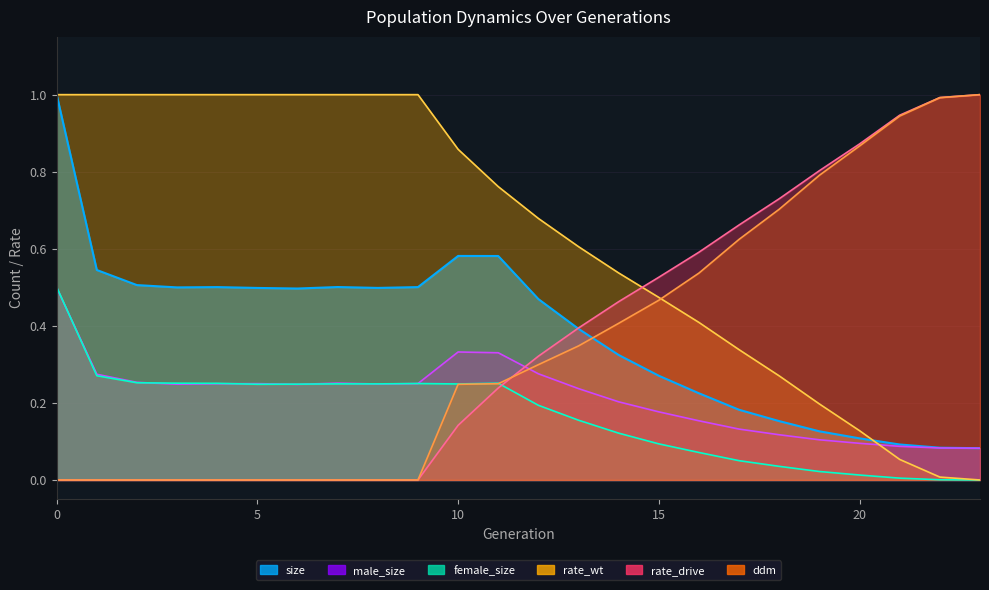

True or false: rate_wt and female_size cross at least once.

False